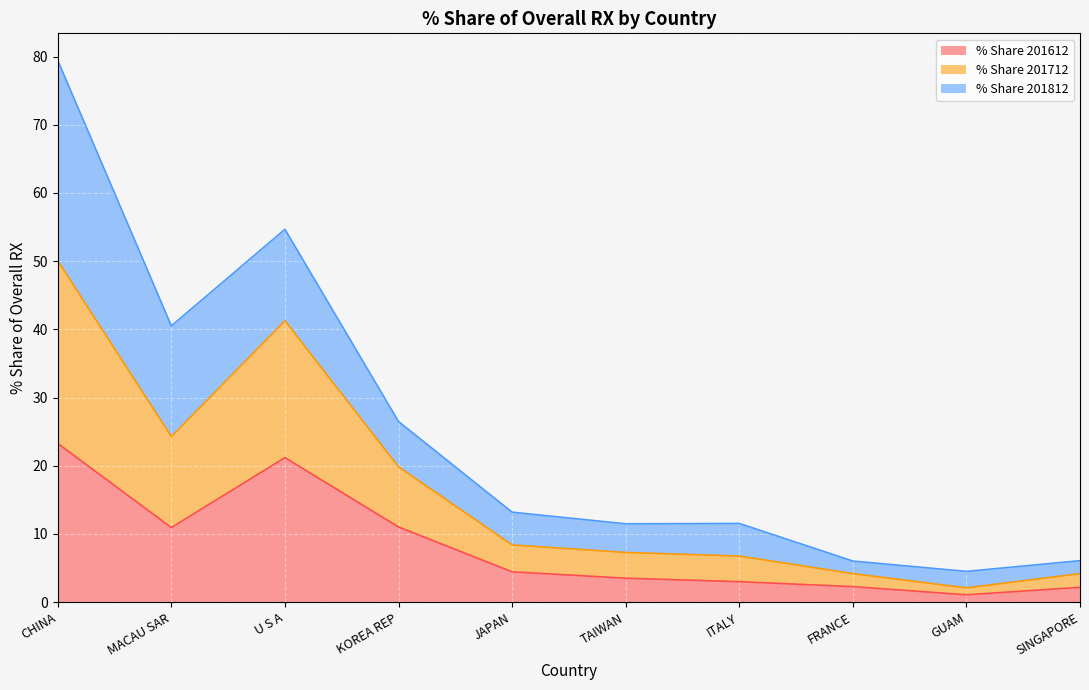

What is the lowest value of the % Share 201612 series?

1.1